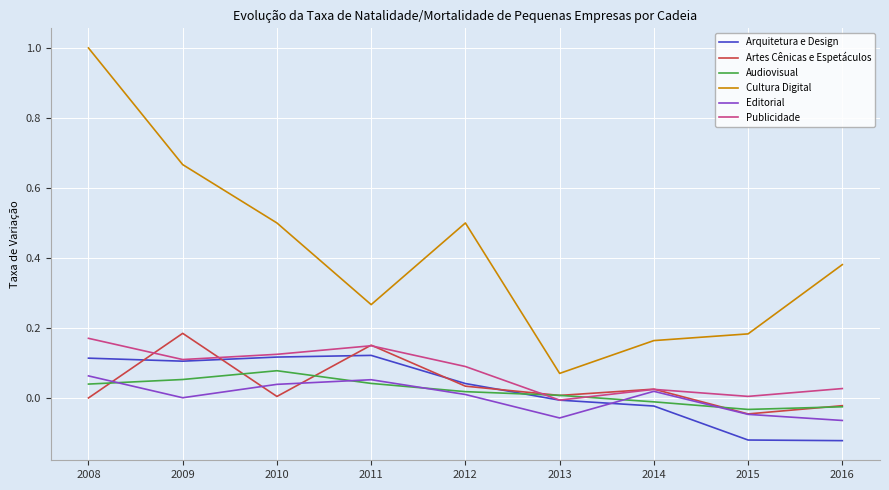

Which series has the largest range (max minus min)?

Cultura Digital